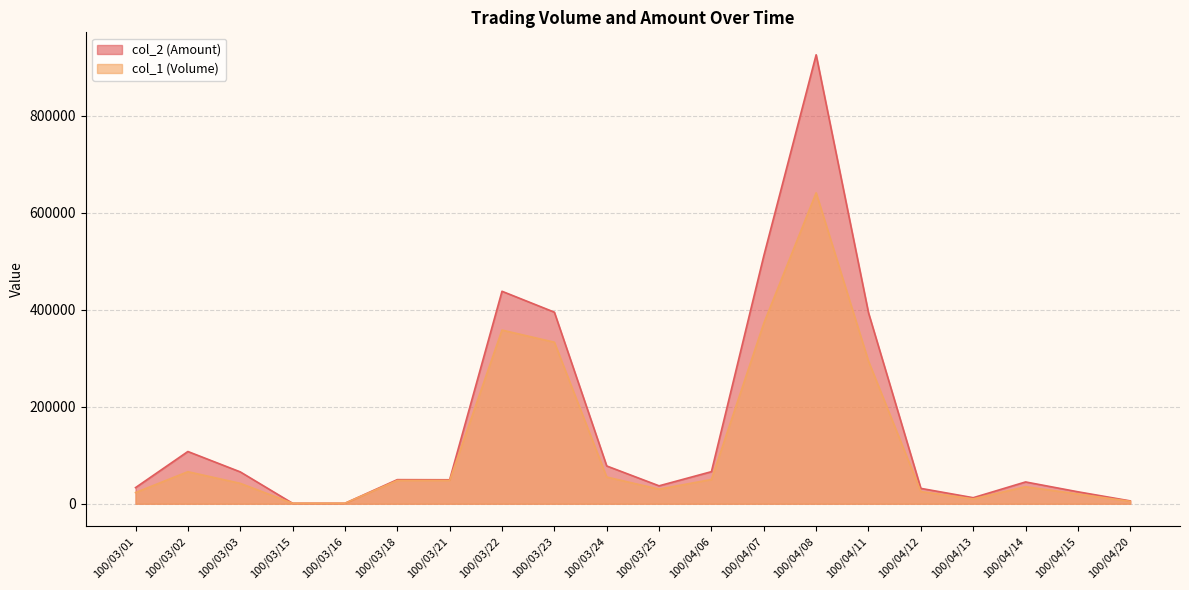

At 100/03/25, list the series in order from smallest to largest.

col_1 (Volume), col_2 (Amount)